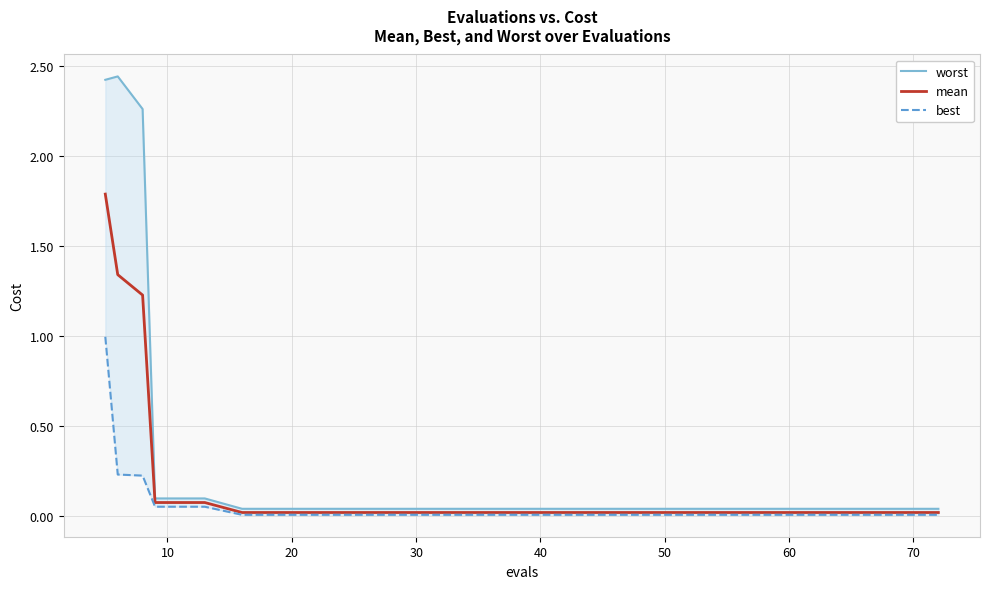

Which category has the lowest value across all series?

50